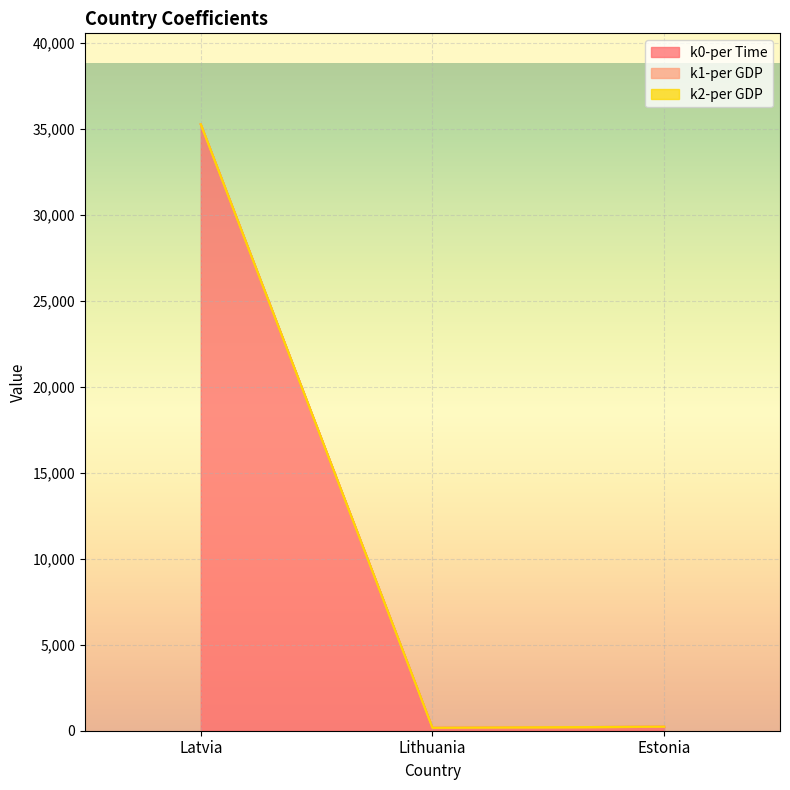

The k0-per Time series shows 156.1 at Estonia. True or false?

False